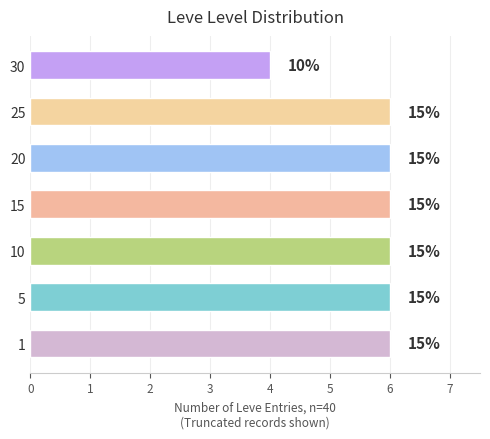

How many bars are there in total?

7